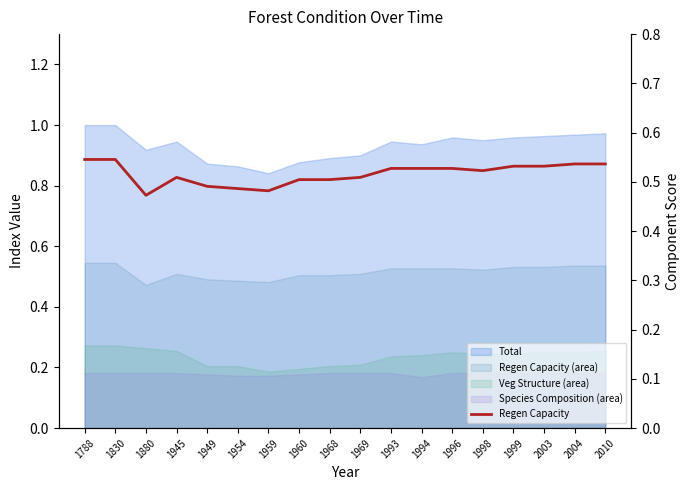

Reading left to right, extract all data points from this chart.

0.5	0.5	0.5	0.5	0.5	0.5	0.5	0.5	0.5	0.5	0.5	0.5	0.5	0.5	0.5	0.5	0.5	0.5